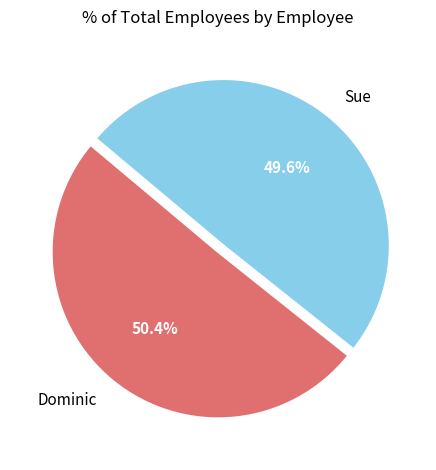

To the nearest percent, what is the difference between the largest and smallest slice percentages?

1%